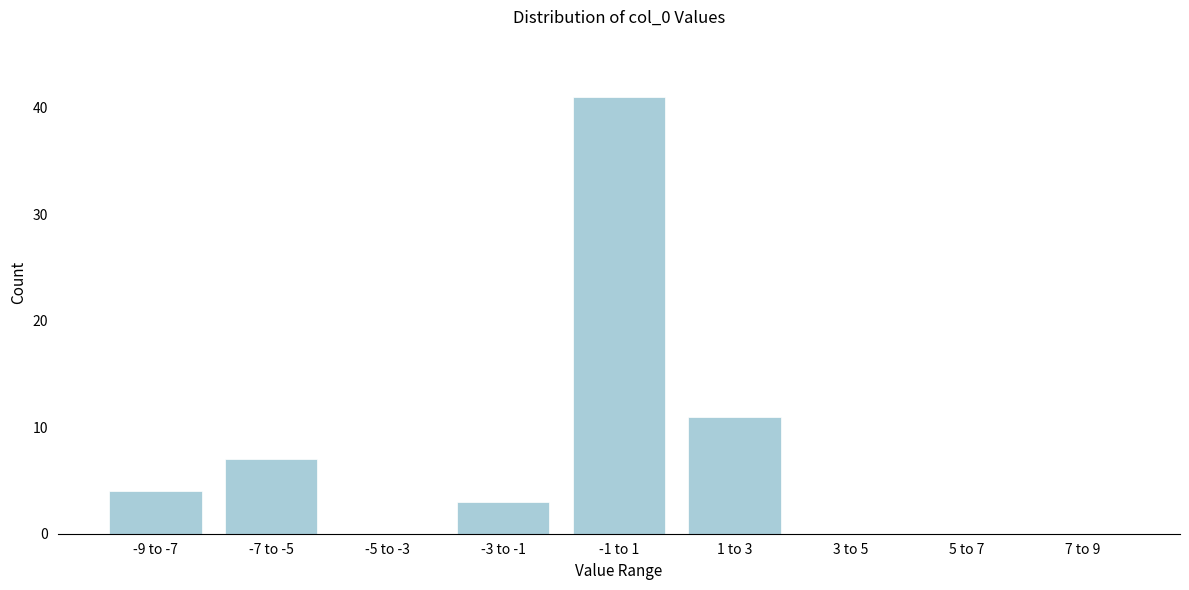

Reading left to right, transcribe all the data shown in this chart.

-9 to -7=4	-7 to -5=7	-5 to -3=0	-3 to -1=3	-1 to 1=41	1 to 3=11	3 to 5=0	5 to 7=0	7 to 9=0